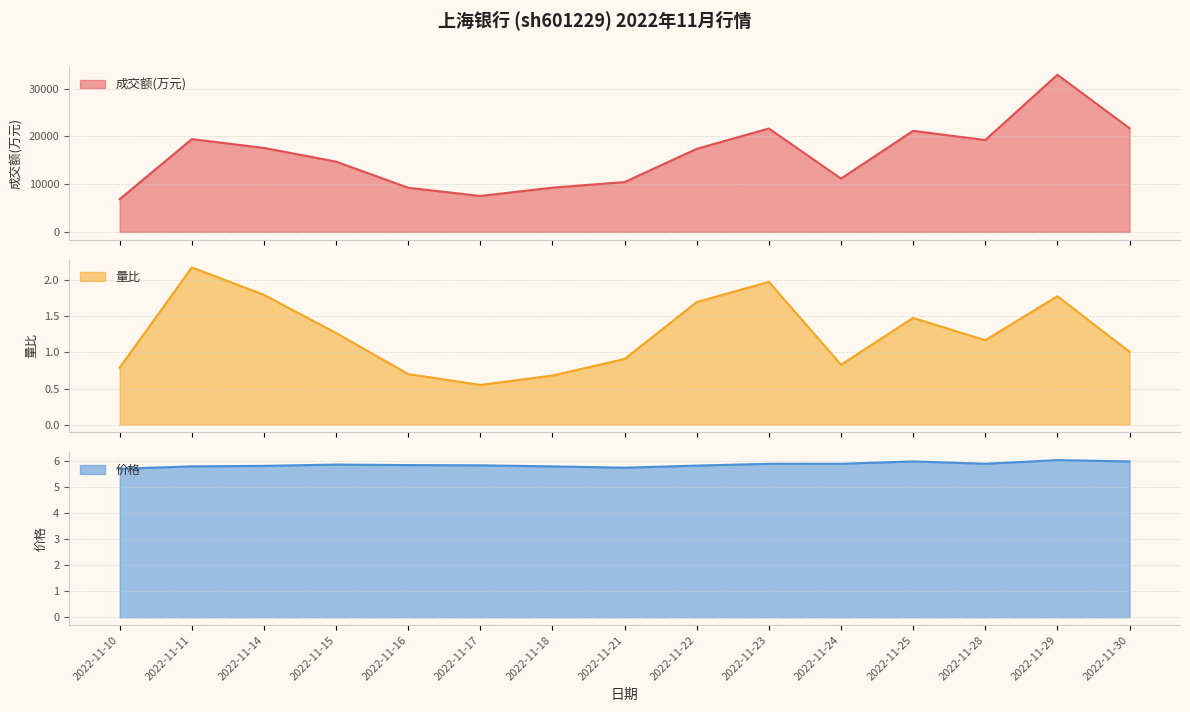

What is the average value of the 量比 series?

1.3